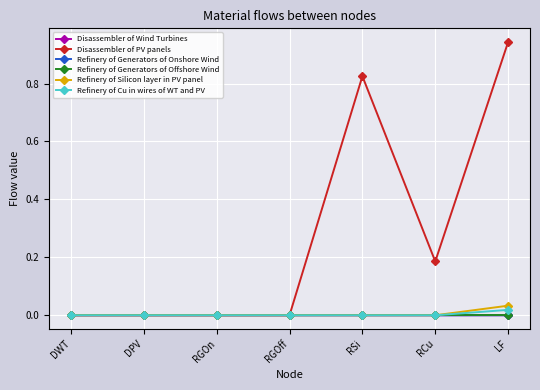

The value of Refinery of Silicon layer in PV panel at LF is 0.0. True or false?

True